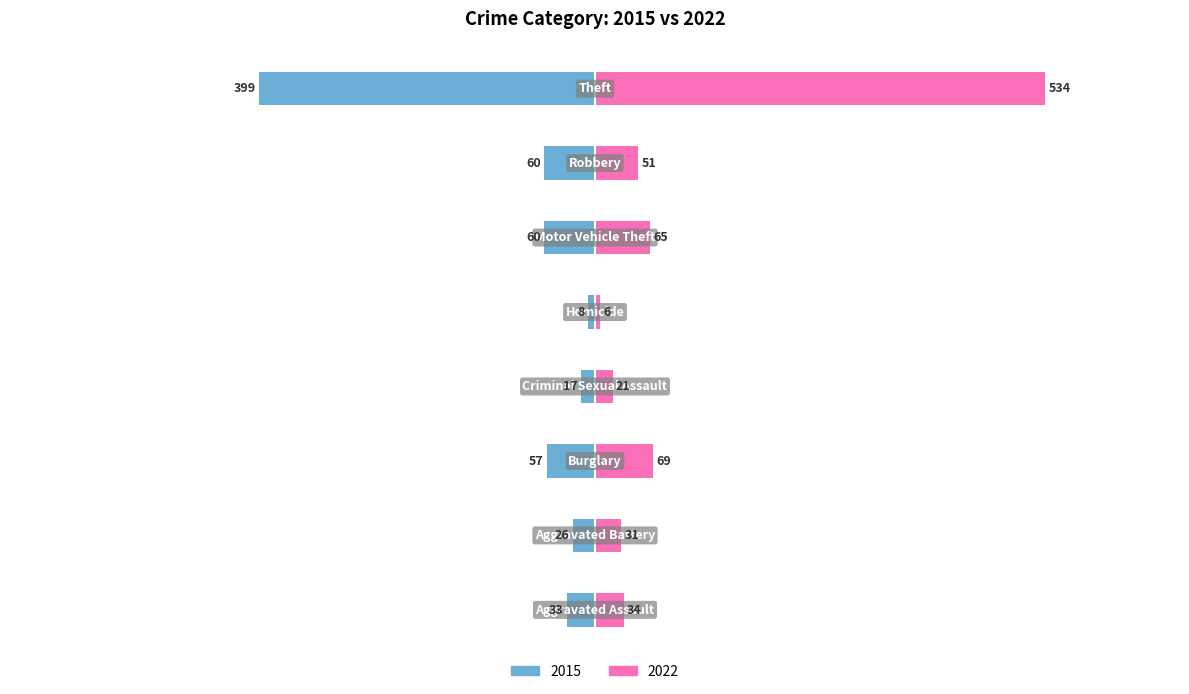

At which label is 2015 closest to -203?

Motor Vehicle Theft